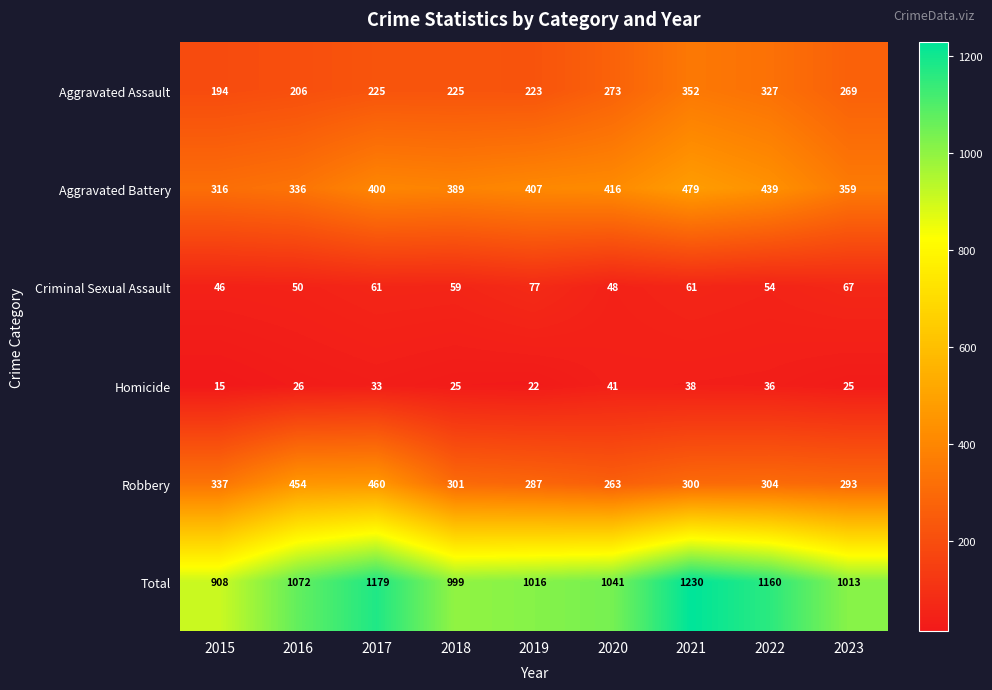

What is the difference between the Robbery values at 2021 and 2020?

37